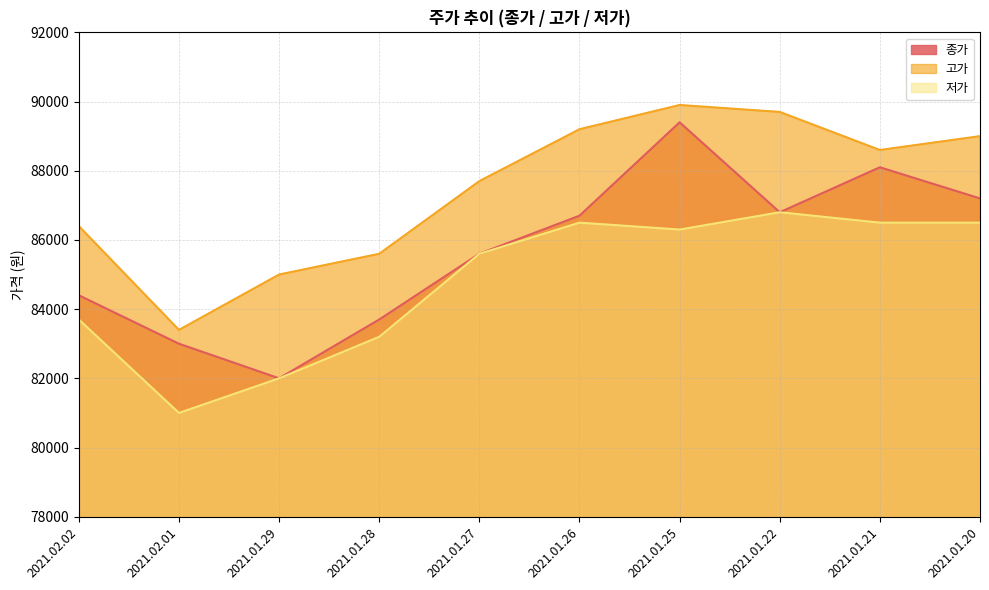

Is it true that 고가 equals 19476 at 2021.01.28?

False